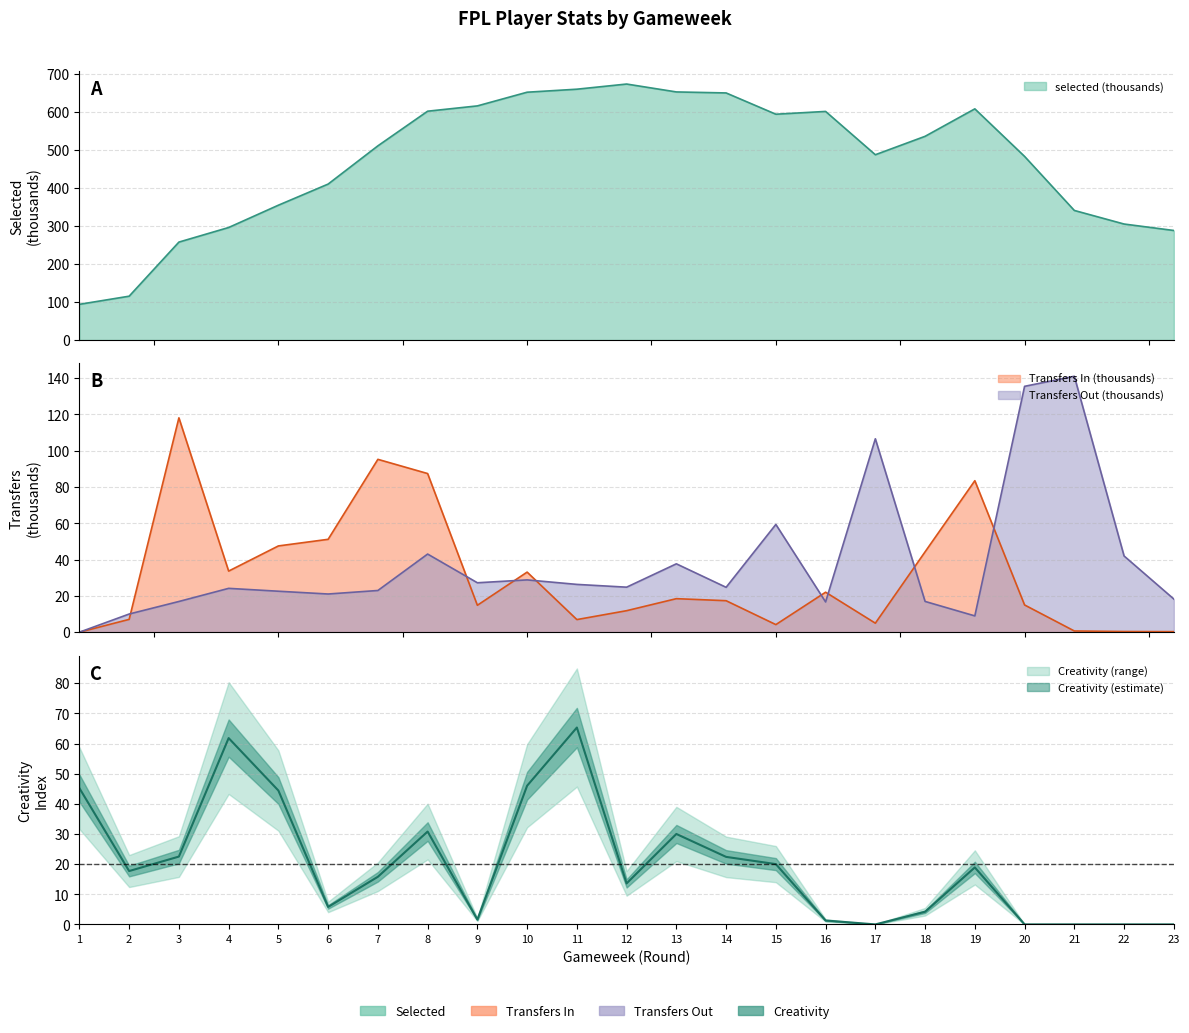

Reading left to right, extract all data points from this chart.

selected: 93.9	115.3	257.8	296.2	355.0	410.6	511.3	602.6	616.6	652.6	660.5	674.1	653.3	650.7	594.6	602.0	487.9	536.4	608.8	483.5	341.2	305.4	288.4
transfers_in: 0.0	7.1	118.1	33.7	47.5	51.2	95.2	87.4	14.8	33.1	6.9	11.8	18.5	17.3	4.2	22.0	5.0	44.3	83.5	15.0	0.7	0.4	0.3
transfers_out: 0.0	10.0	16.9	24.1	22.6	21.0	23.0	43.0	27.2	28.8	26.3	24.8	37.7	24.7	59.4	16.7	106.6	16.9	9.0	135.4	141.0	42.0	18.3
creativity: 45.2	17.7	22.5	61.8	44.4	5.8	15.8	30.8	1.6	46.0	65.3	13.6	30.0	22.4	20.0	1.3	0.0	4.2	18.9	0.0	0.0	0.0	0.0